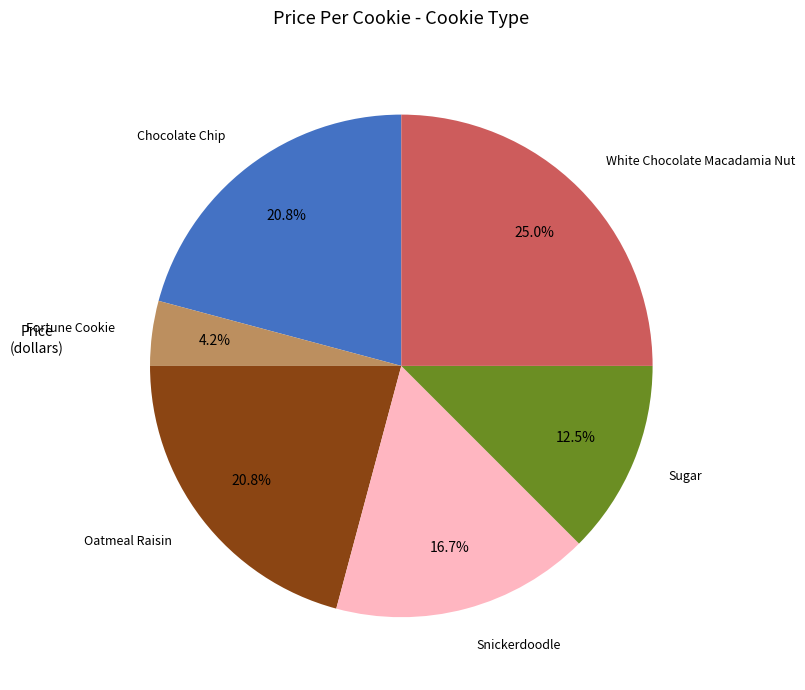

What percentage is the Chocolate Chip slice, to the nearest percent?

21%